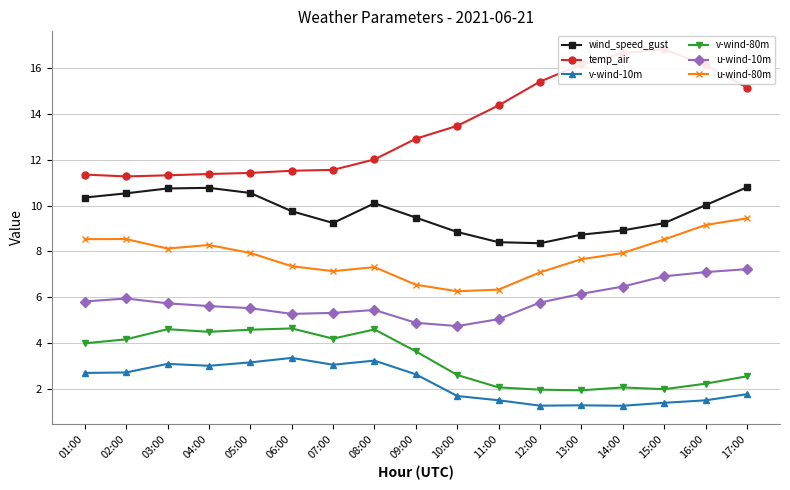

What value does the v-wind-10m series have at 14:00?

1.3